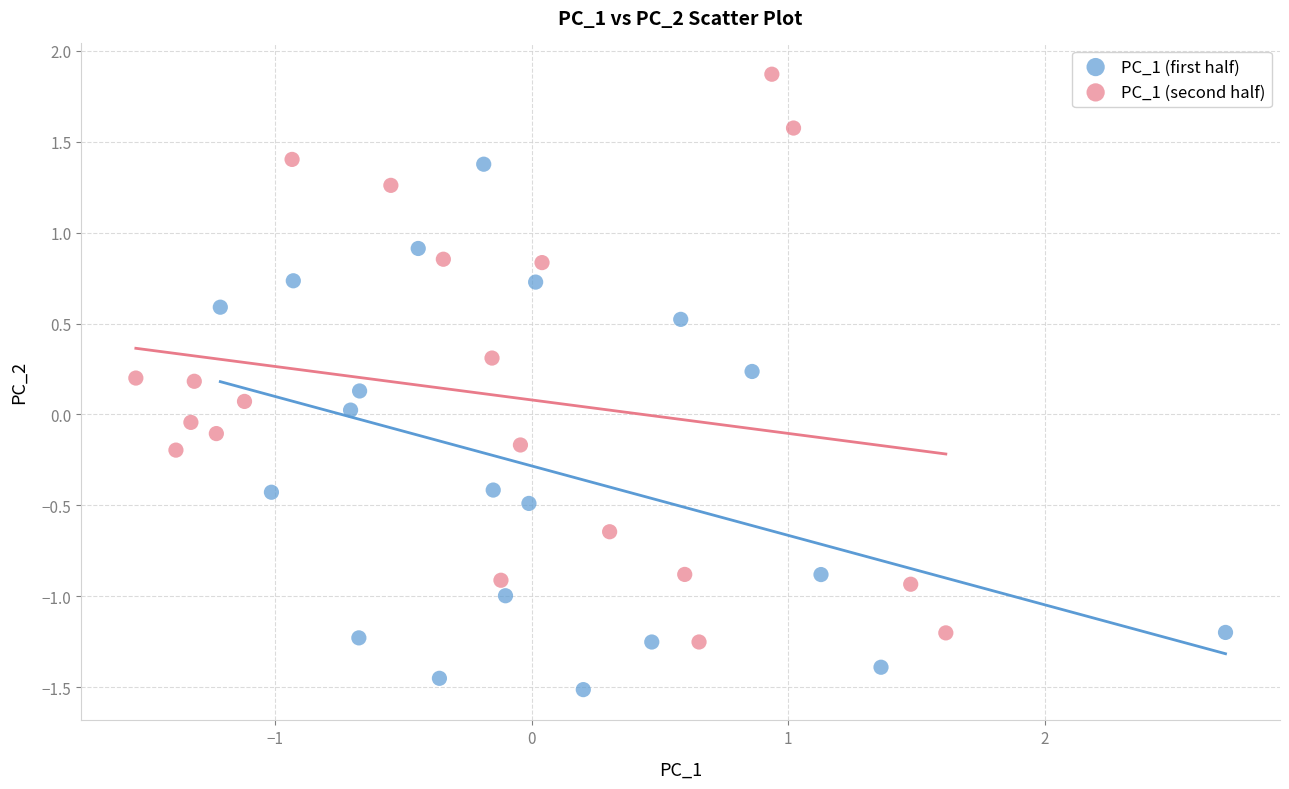

Which series contains the highest Y value?

PC_1 (second half)